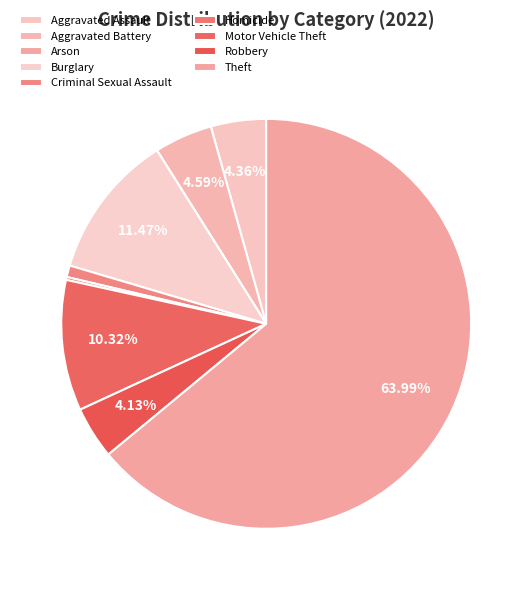

Which category has the smallest portion of the pie?

Arson